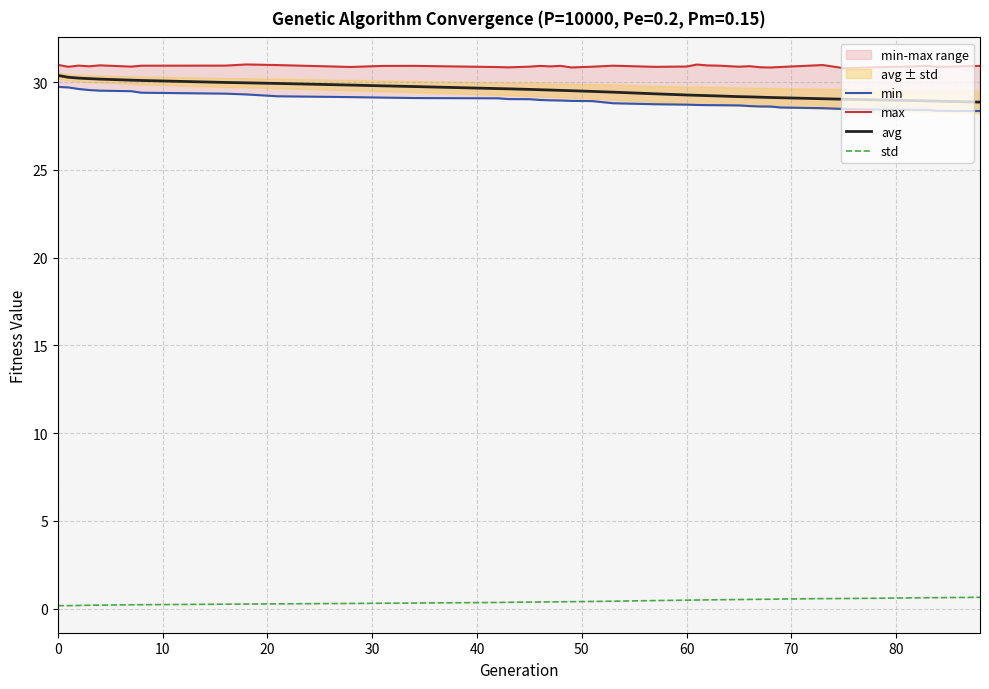

True or false: avg and std intersect in this chart.

False